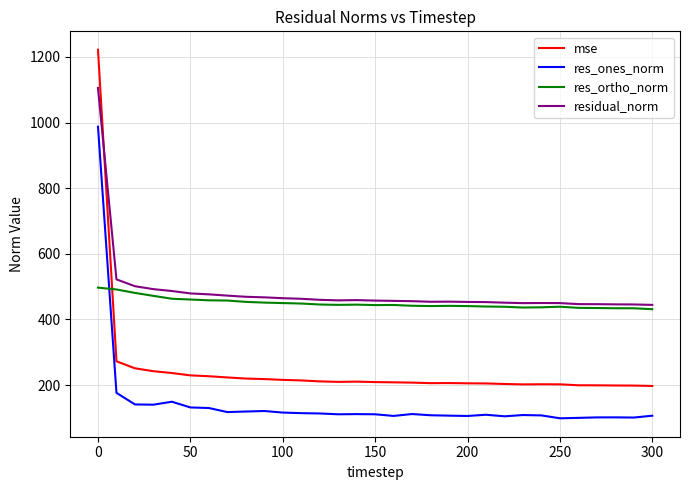

What is the highest value of the res_ones_norm series?

987.1